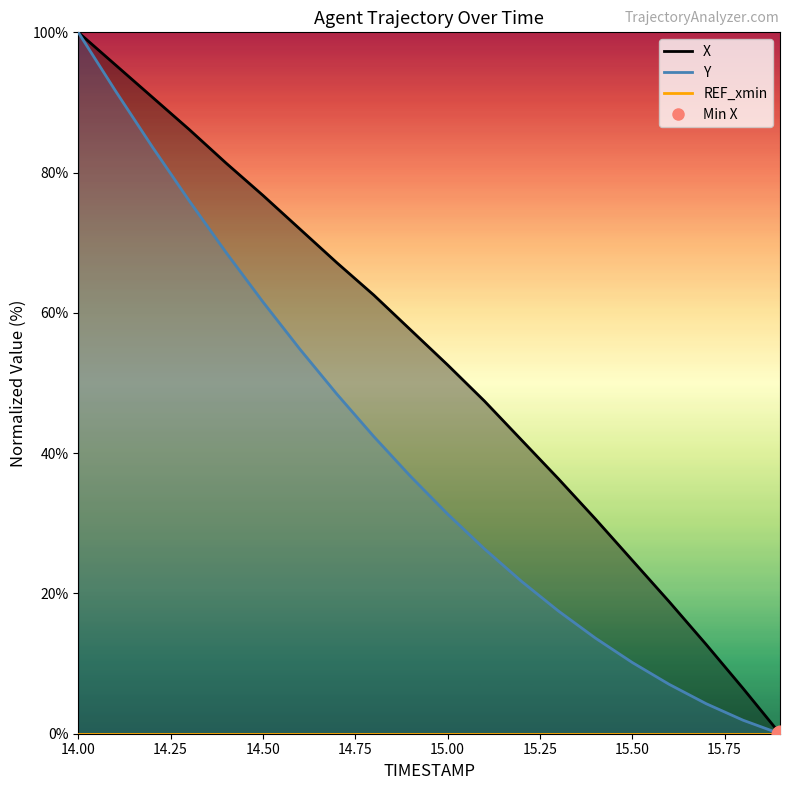

True or false: X and Y cross at least once.

False